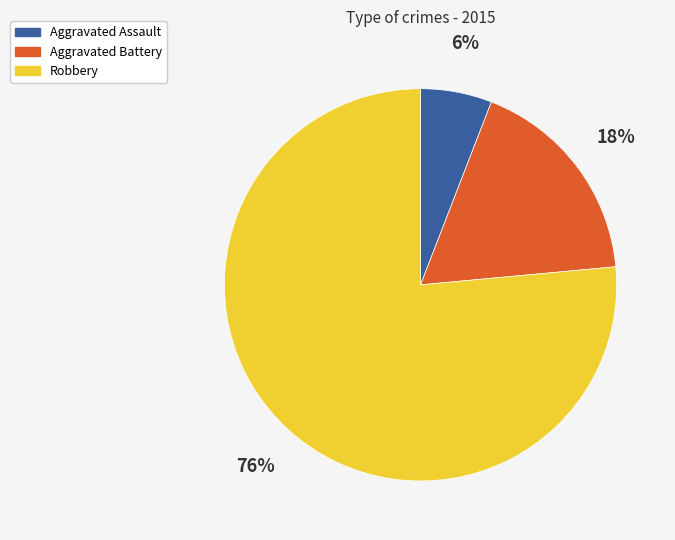

To the nearest percent, what portion does Aggravated Assault represent?

6%